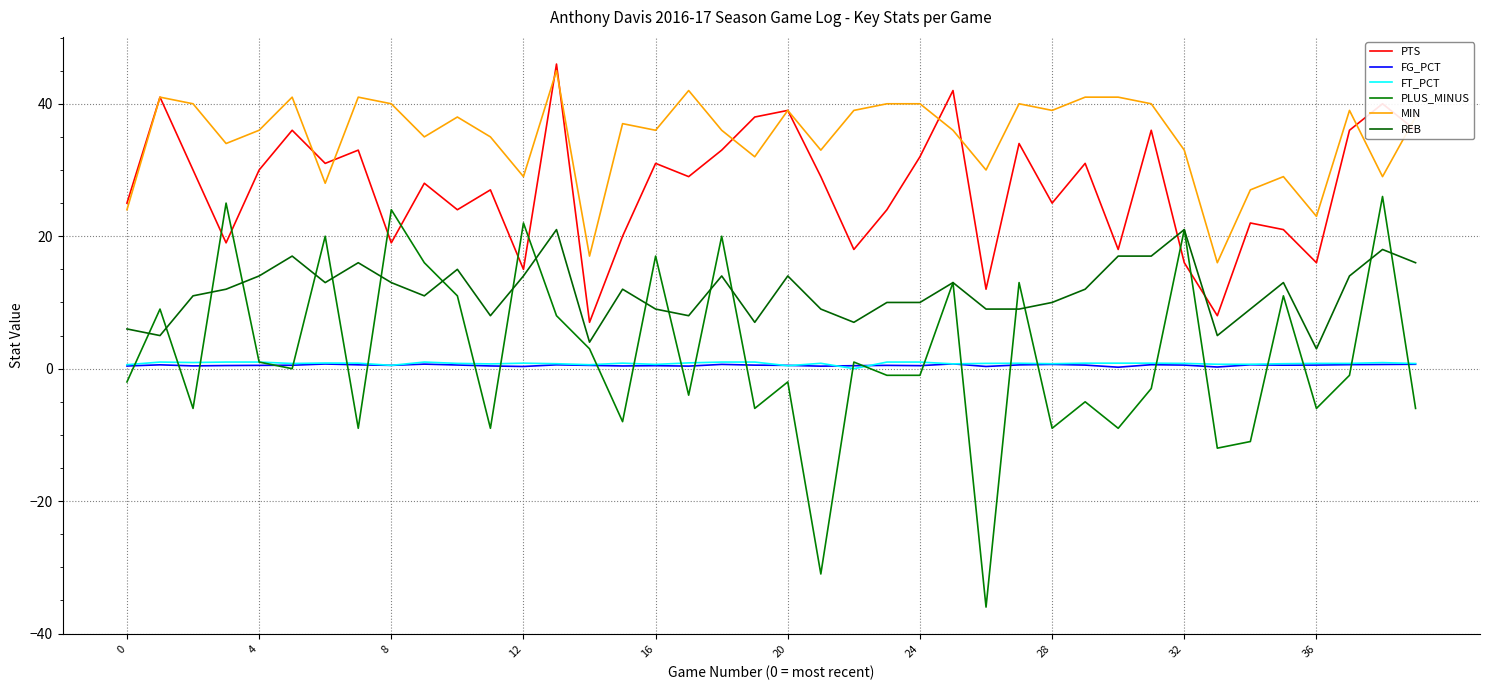

What is the difference between the maximum and second lowest values in the PLUS_MINUS series?

57.0